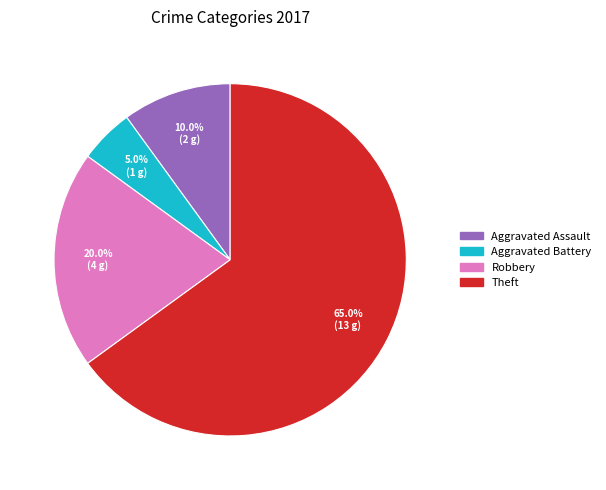

To the nearest percent, what is the difference between the Robbery and Aggravated Battery slice percentages?

15%